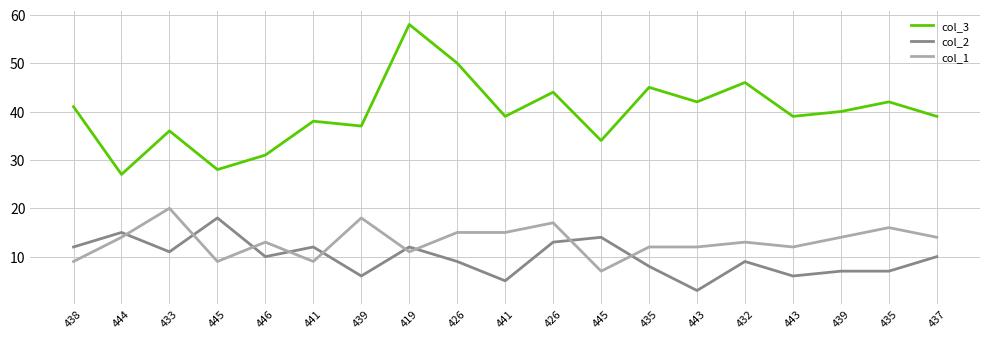

True or false: col_2 has more than 1 interior local peaks.

True